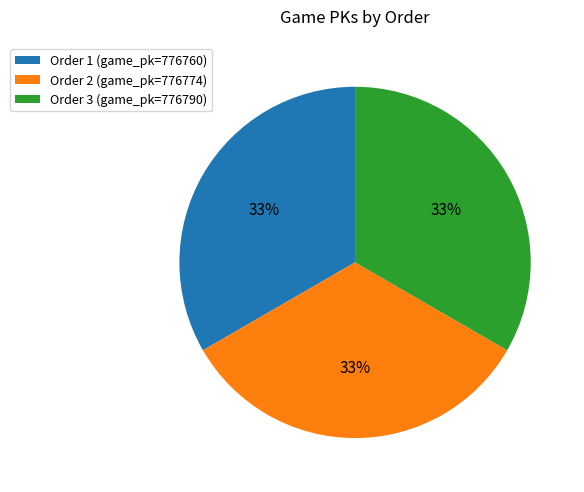

What is the ratio of the value at Order 3 (game_pk=776790) to the value at Order 2 (game_pk=776774)?

1.0